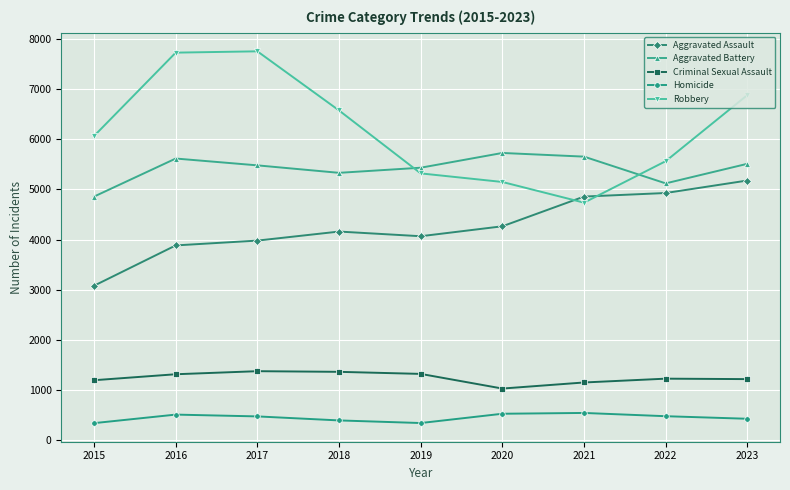

What is the difference between the highest and lowest values at 2021?

5107